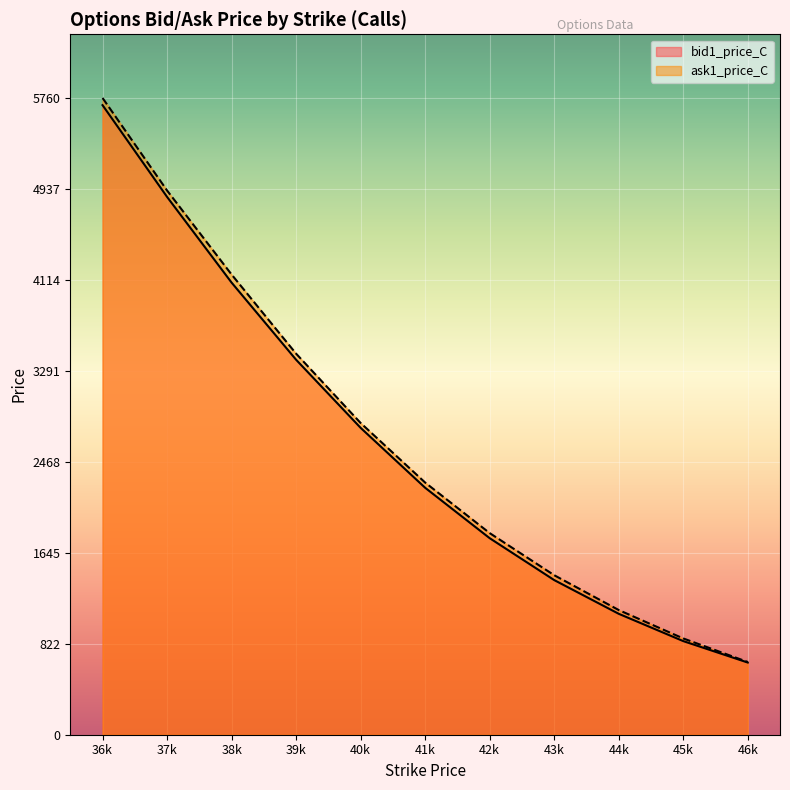

Which series has the largest range (max minus min)?

ask1_price_C